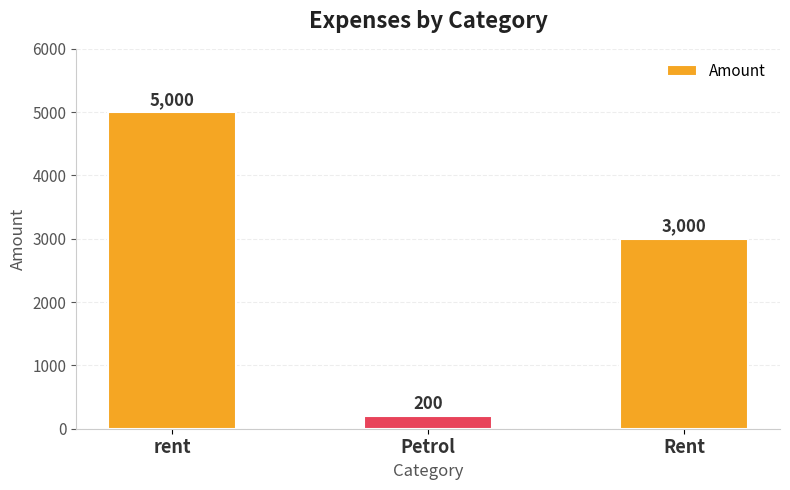

Reading left to right, transcribe all the data shown in this chart.

5000	200	3000